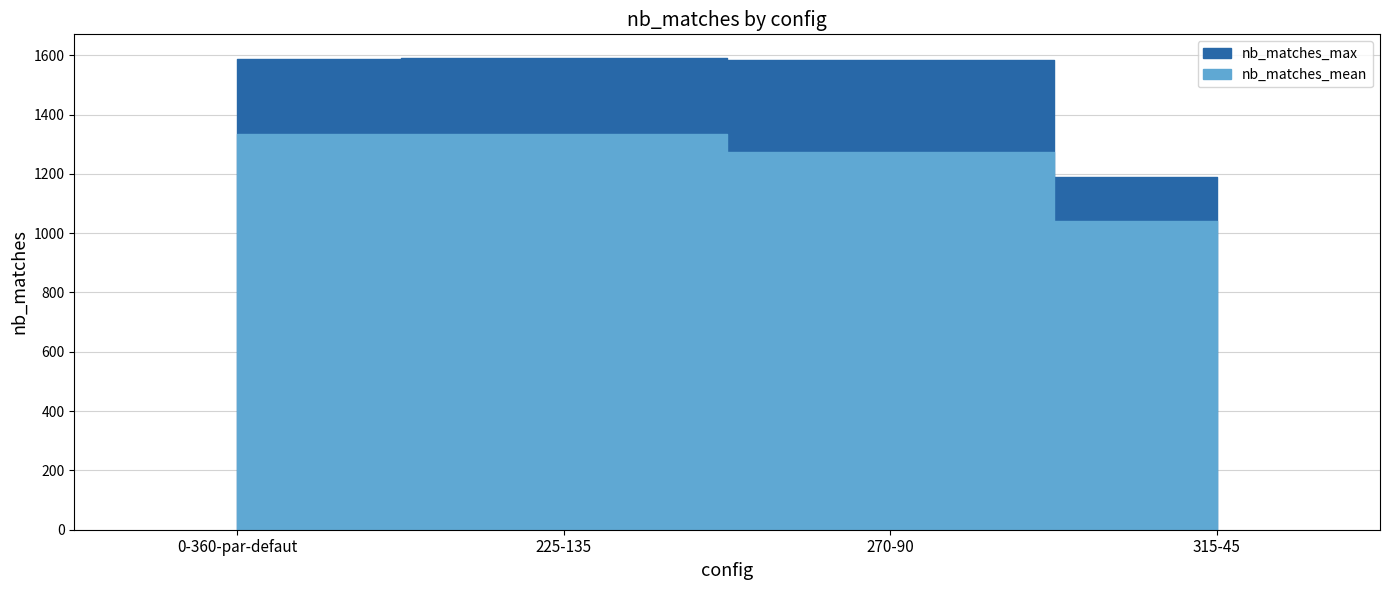

True or false: nb_matches_max and nb_matches_mean cross at least once.

False